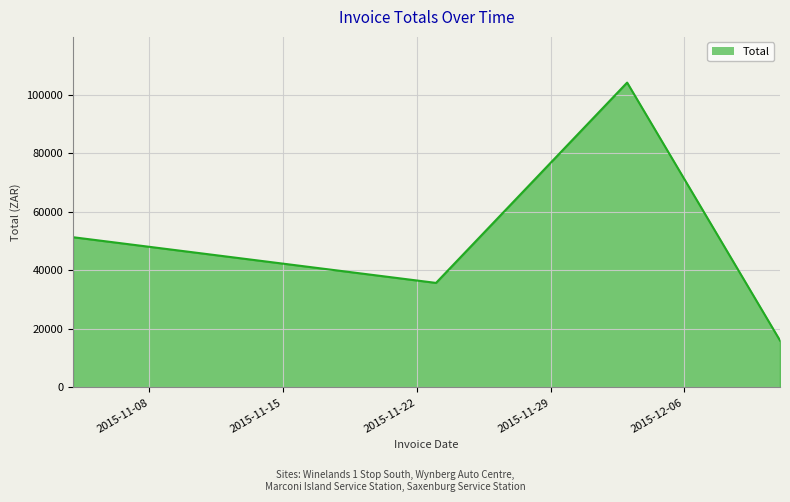

True or false: there are more than 2 points higher than both neighbors.

False